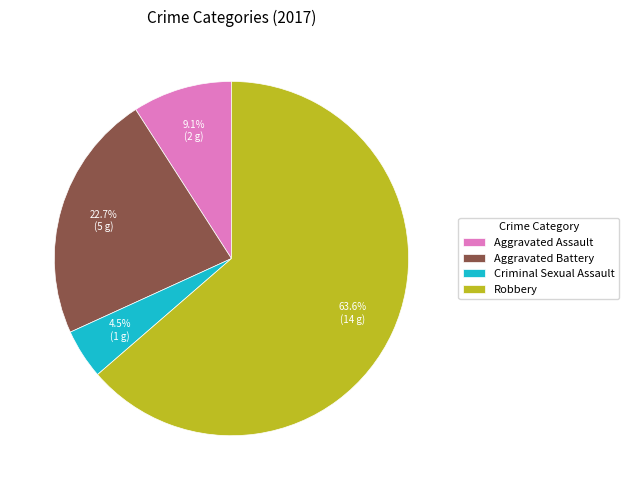

To the nearest percent, what is the combined percentage of Aggravated Battery and Aggravated Assault?

32%